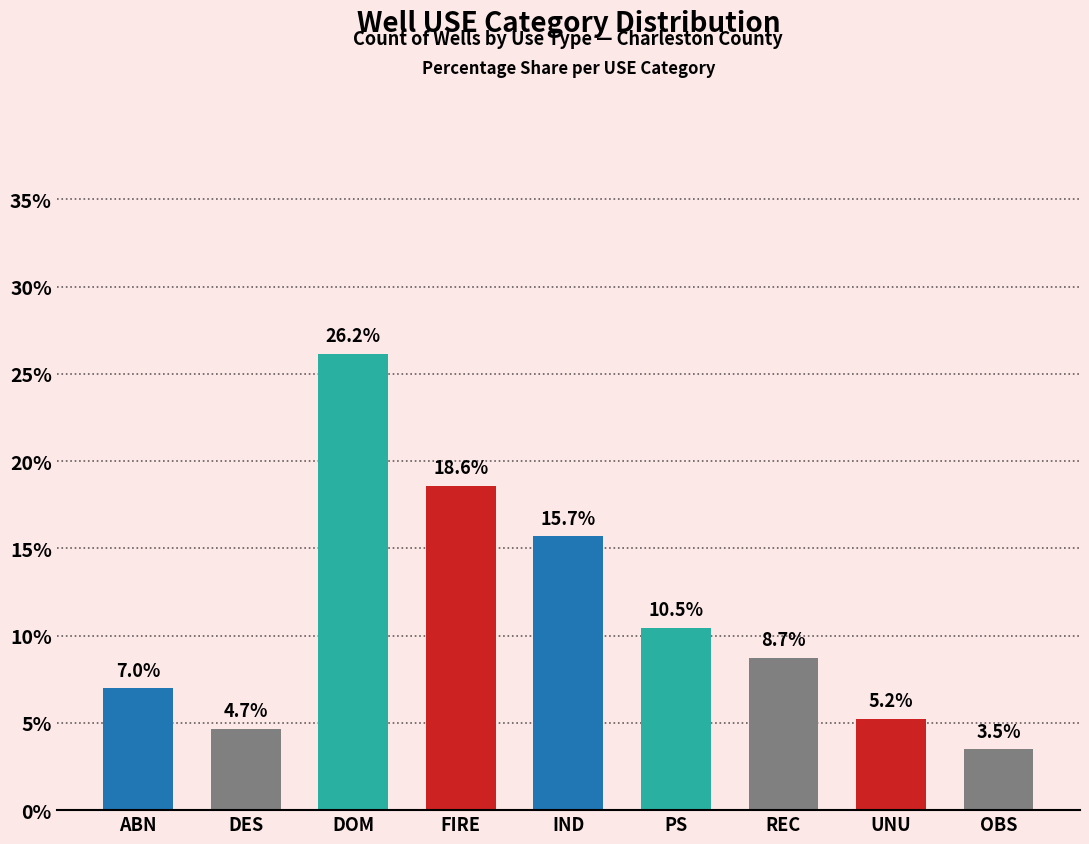

List the labels in order of value, largest first.

DOM, FIRE, IND, PS, REC, ABN, UNU, DES, OBS